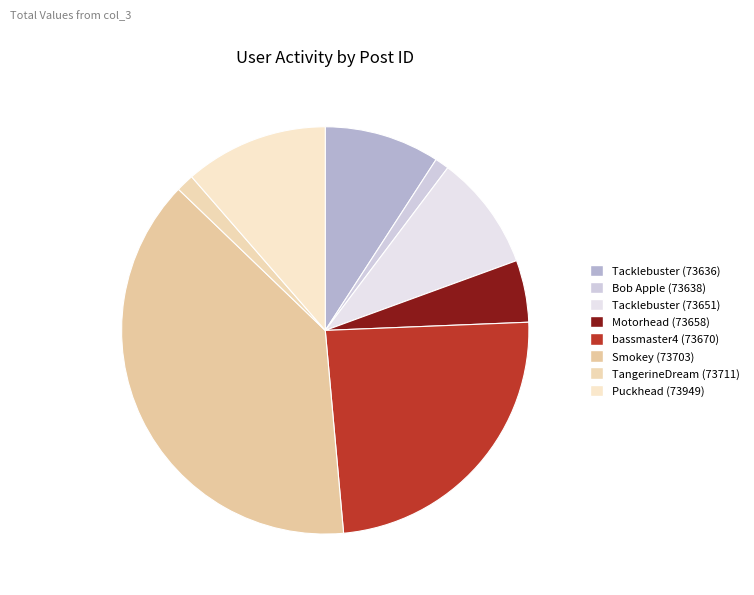

Which has a higher value, Smokey (73703) or Puckhead (73949)?

Smokey (73703)